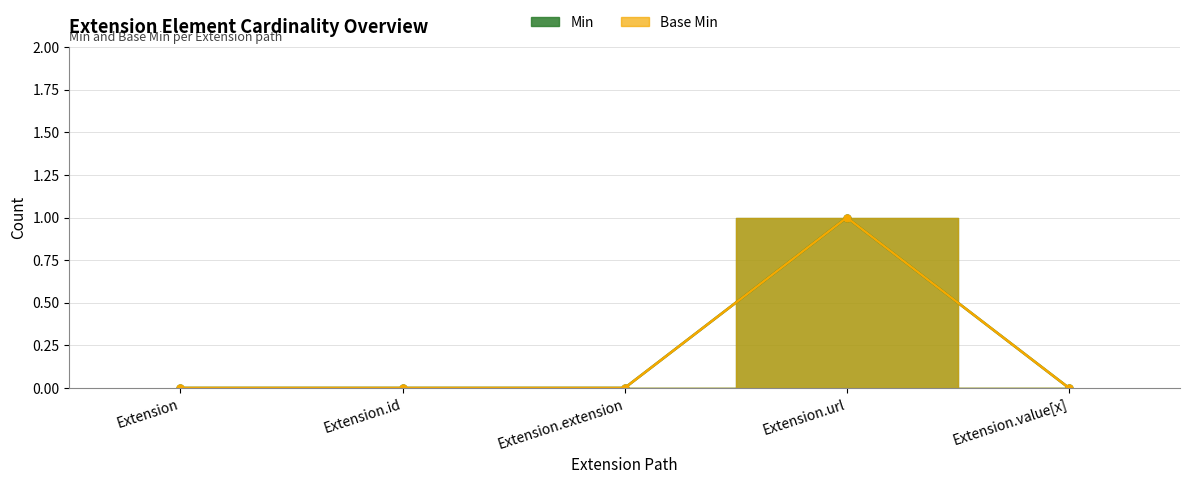

What is the label of the 5th point from the left?

Extension.value[x]